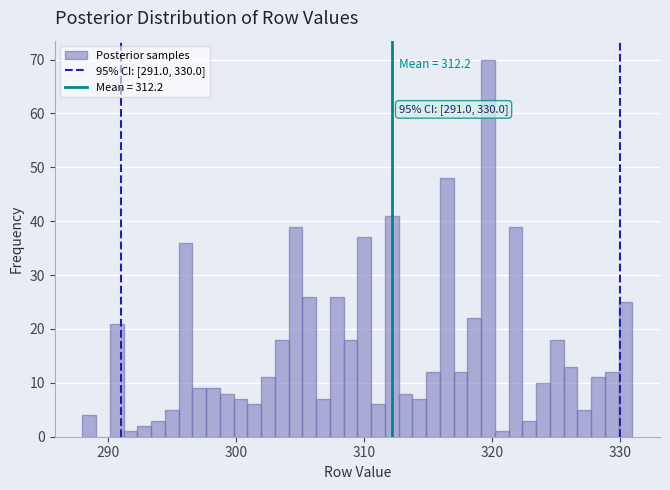

Around what value on the x-axis is the tallest bar? Give the approximate position of its centre, as read against the axis.

320